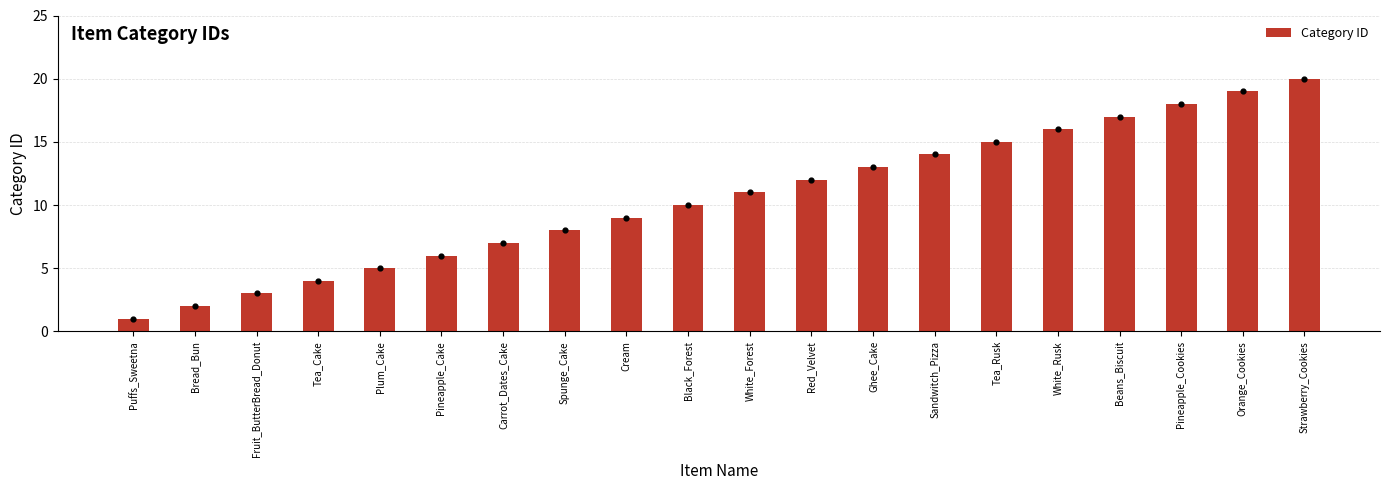

Which has a higher value, Orange_Cookies or Spunge_Cake?

Orange_Cookies